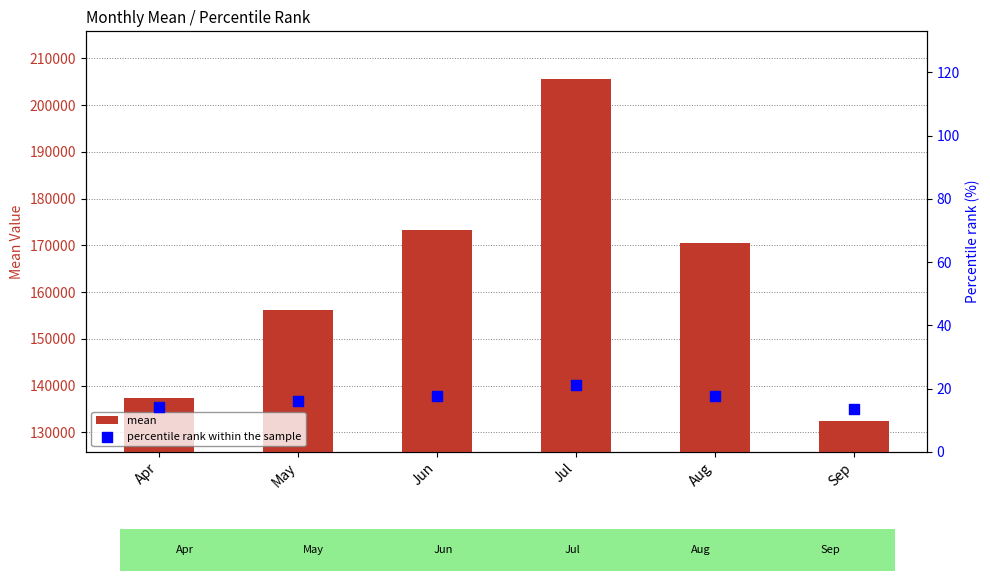

At which category is the sum across all series the highest?

Jul